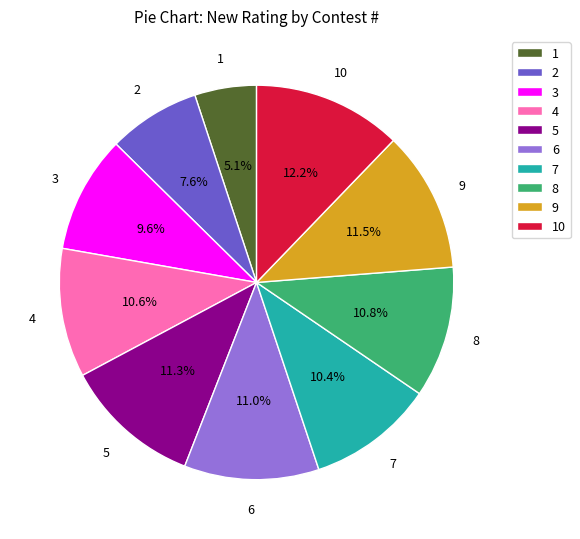

Is there any slice that represents more than half of the pie?

No